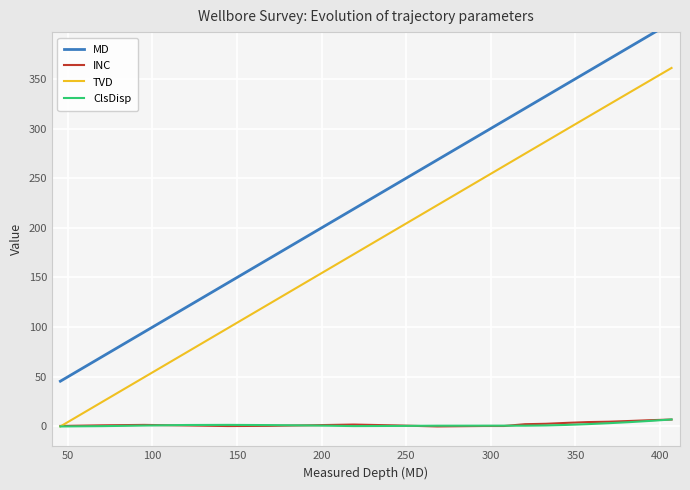

True or false: MD and ClsDisp intersect in this chart.

False